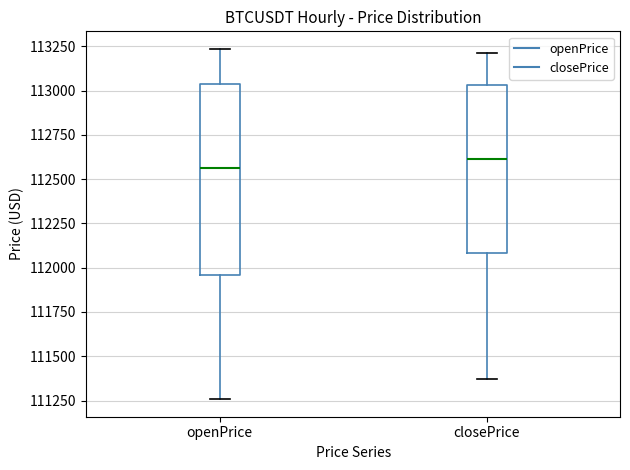

Reading left to right, read every box against the y-axis: the position of its median line, the range the box covers, and the ends of its whiskers. The values are not printed on the chart, so give them approximately, as read against the axis.

openPrice: median 112550, box 111950 to 113050, whiskers 111250 to 113250
closePrice: median 112600, box 112100 to 113050, whiskers 111350 to 113200